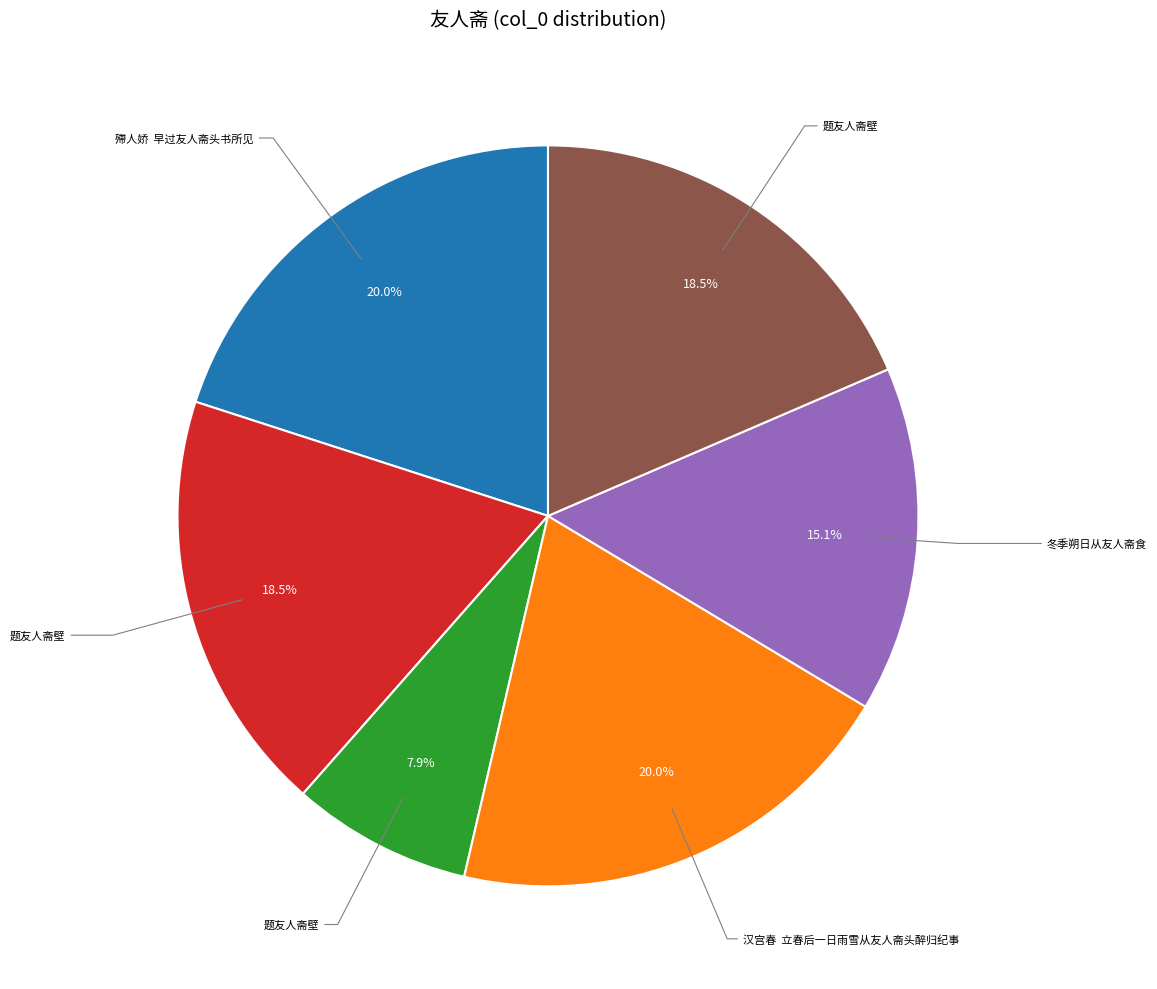

Is there any slice that represents more than half of the pie?

No